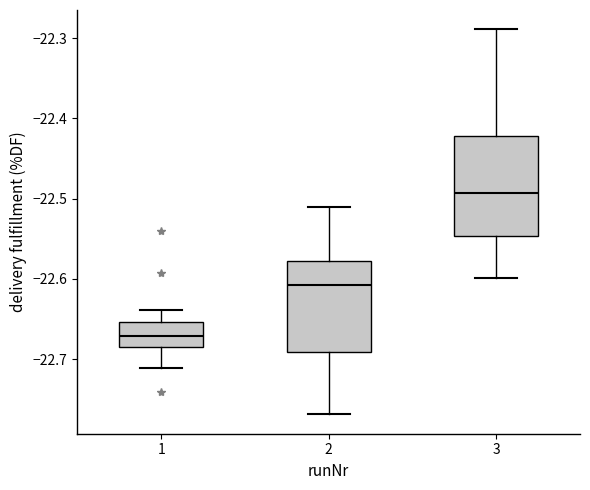

Which box is the tallest, from its lower edge to its upper edge?

3